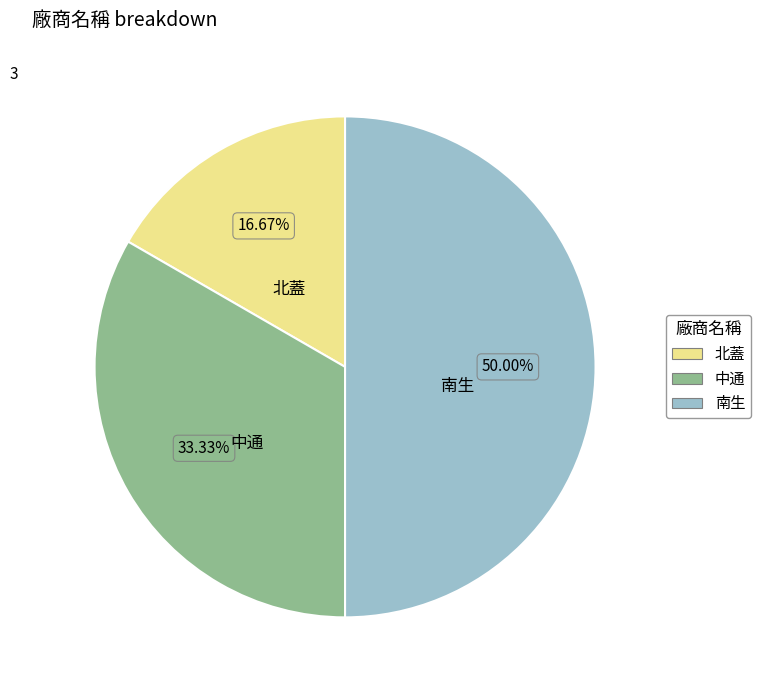

How many segments does this pie chart have?

3